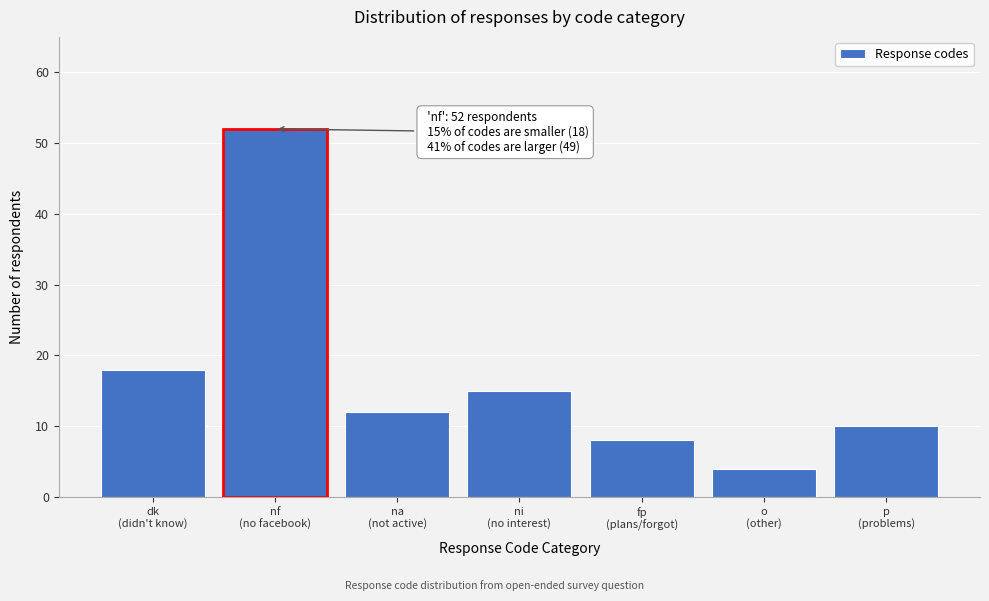

Reading right to left, extract all data points from this chart.

10	4	8	15	12	52	18